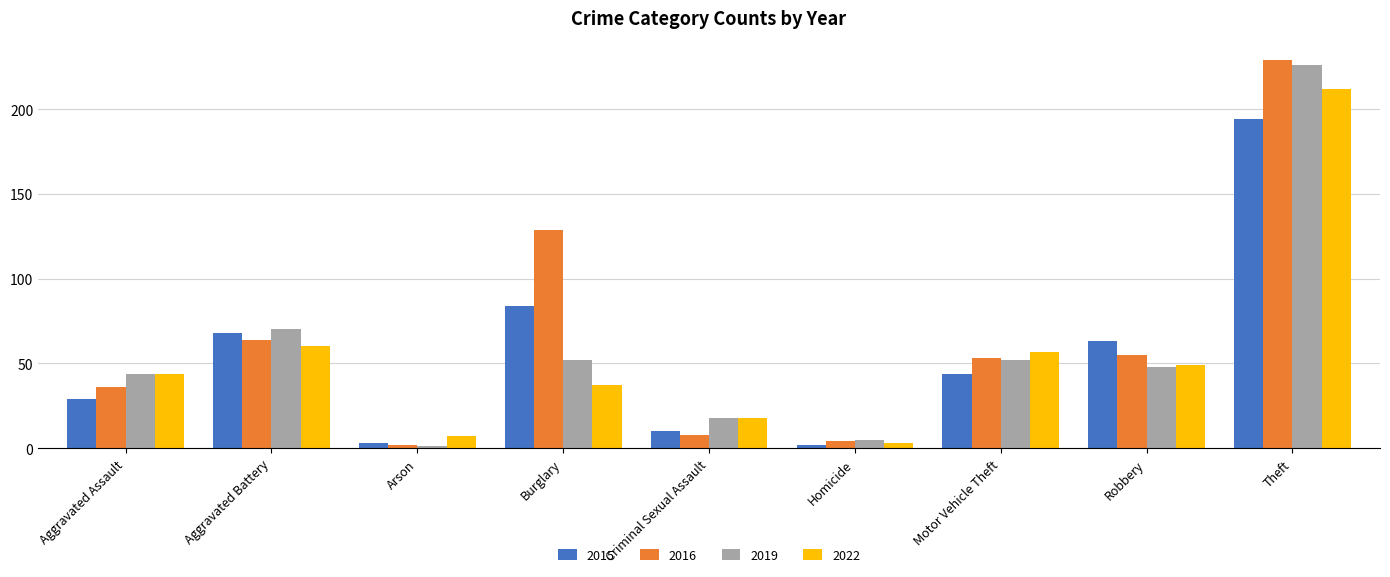

Is it true that 2015 equals 41 at Aggravated Assault?

False